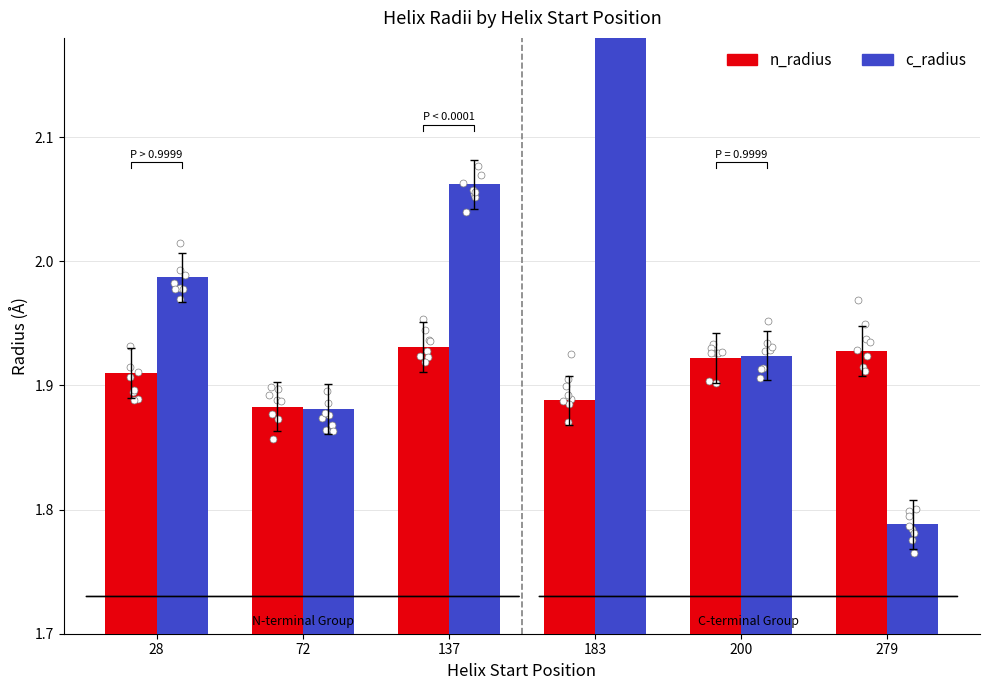

Which series reaches the maximum Y coordinate?

c_radius